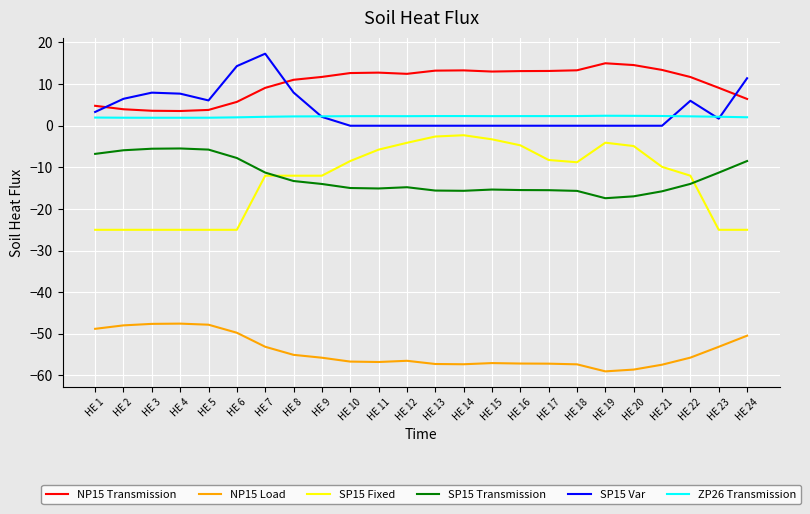

True or false: ZP26 Transmission and SP15 Transmission cross at least once.

False